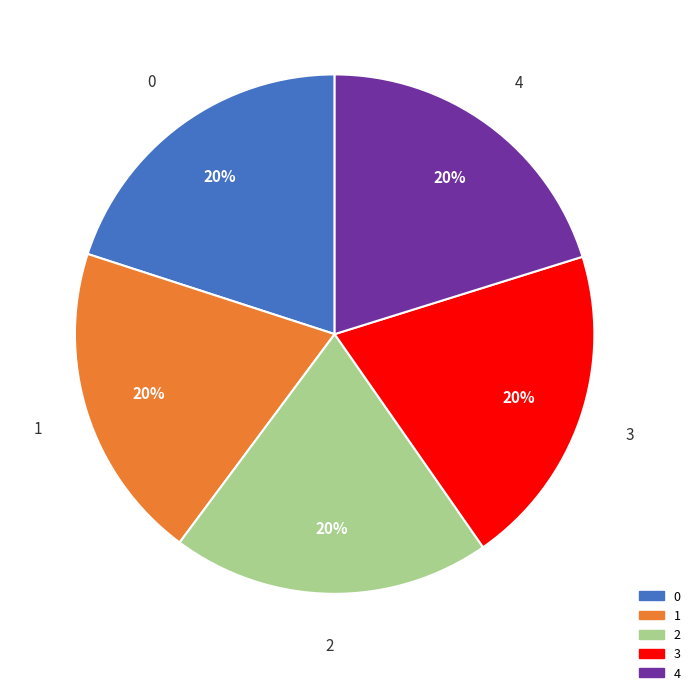

The 2 slice represents 20% of the pie. True or false?

True